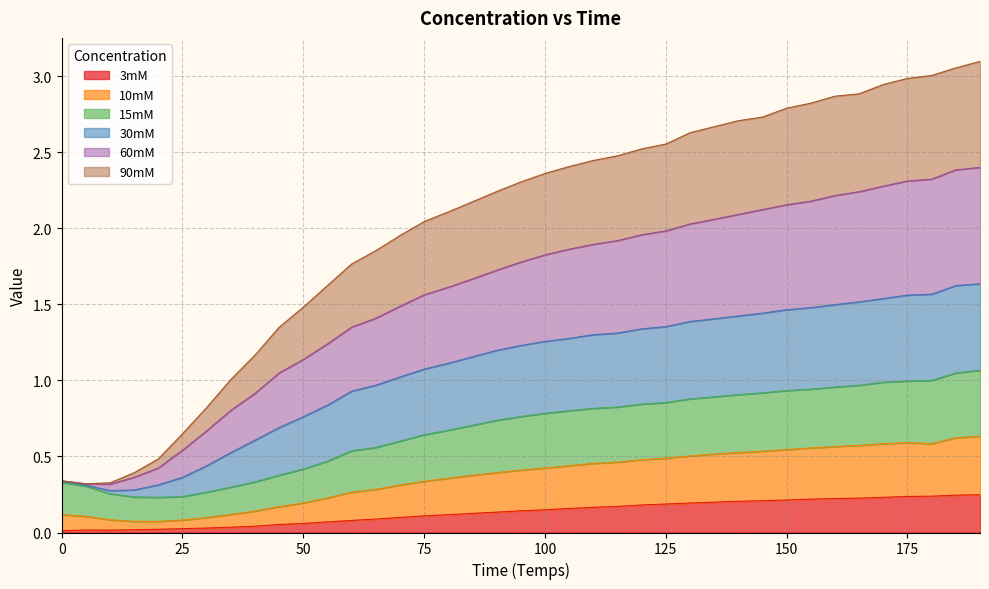

What is the difference between the highest and lowest values at 175?

2.7